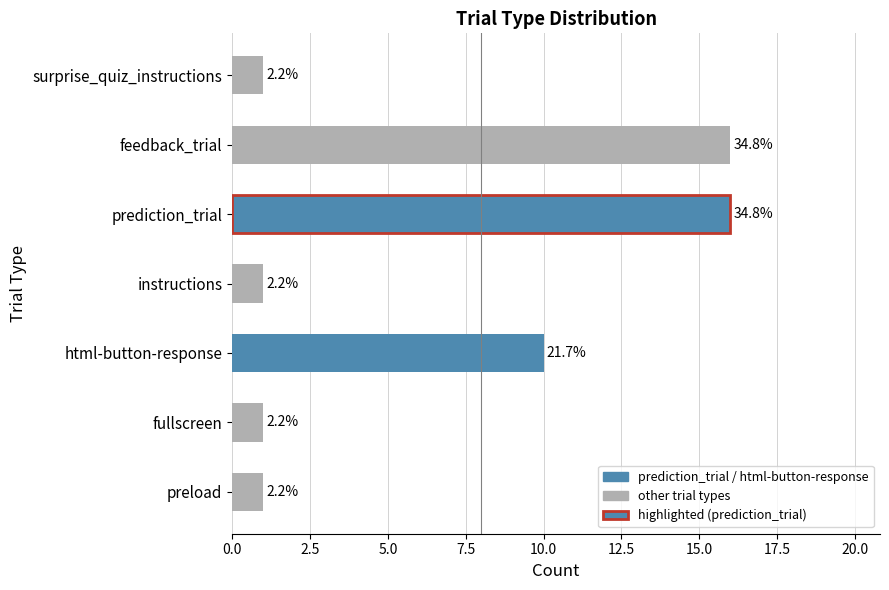

What is the average value?

7